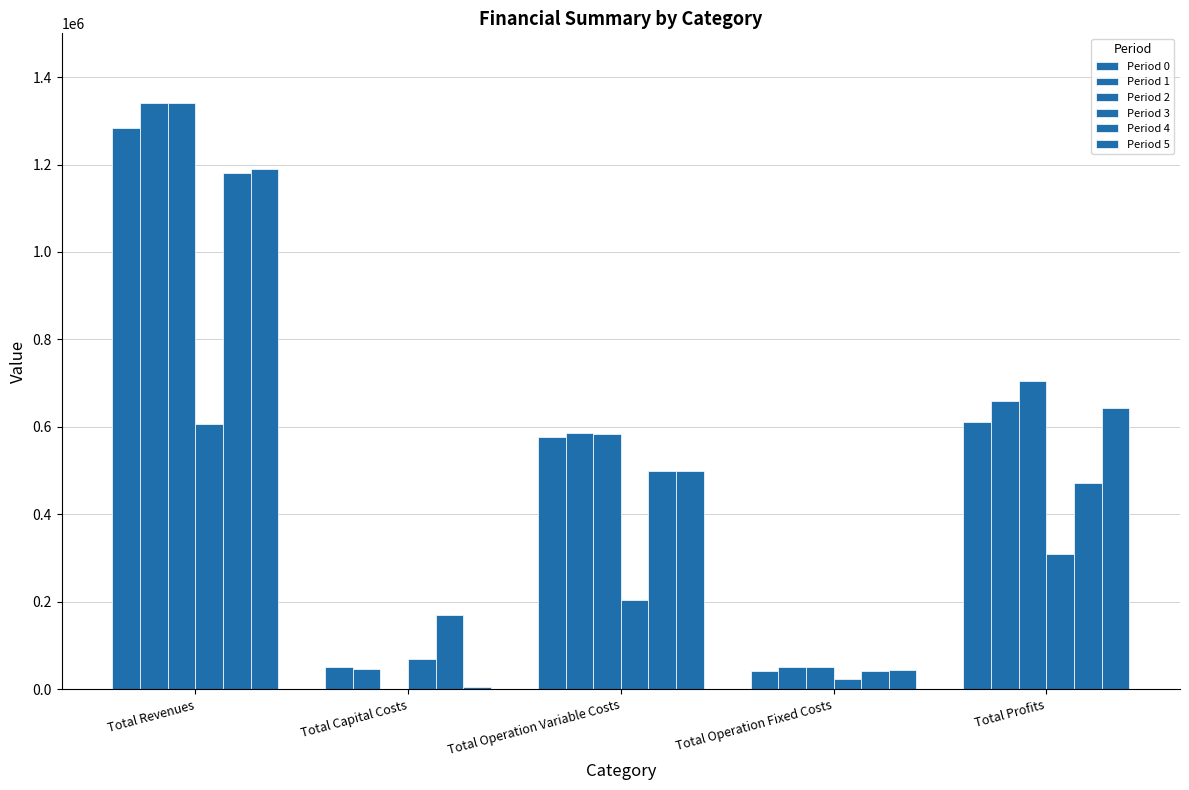

Which has a higher value, Total Profits or Total Capital Costs?

Total Profits